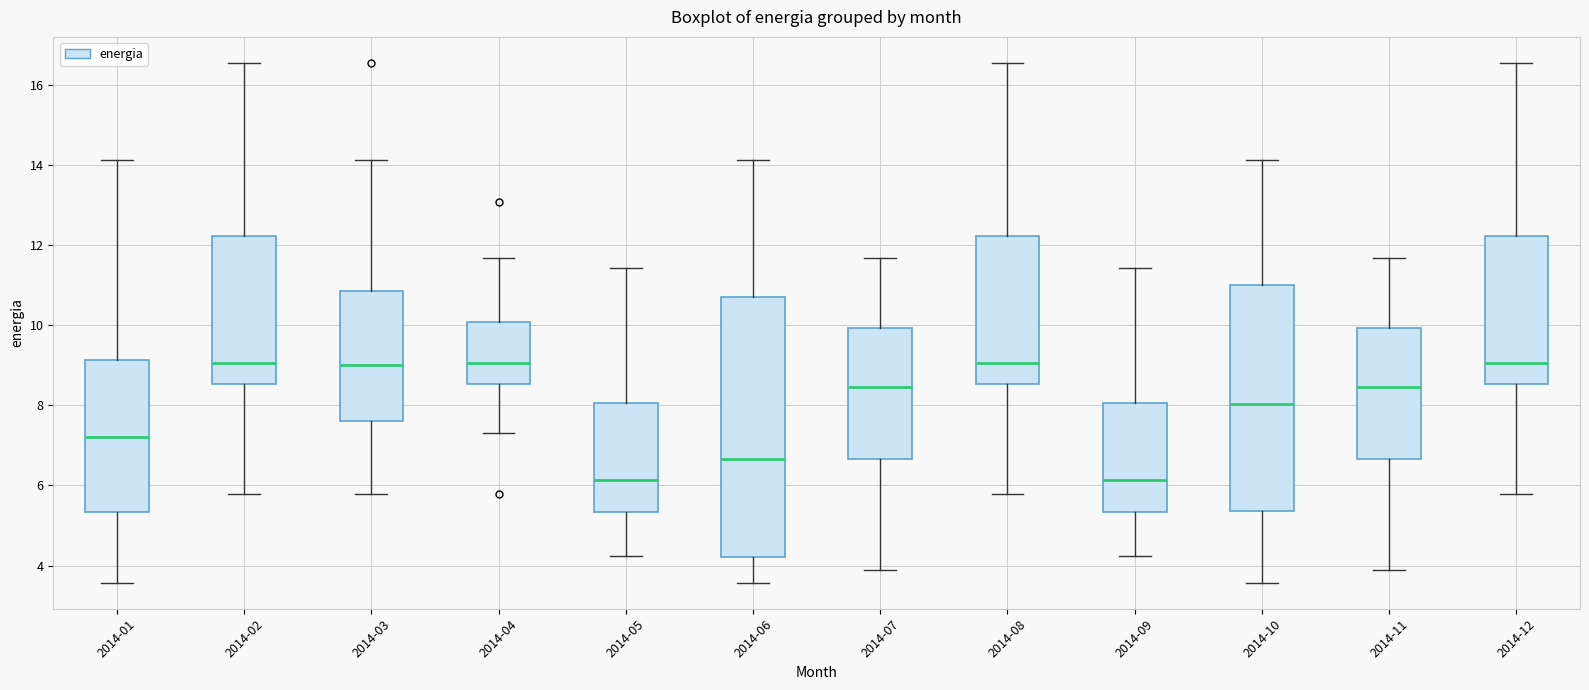

Which box is the tallest, from its lower edge to its upper edge?

2014-06